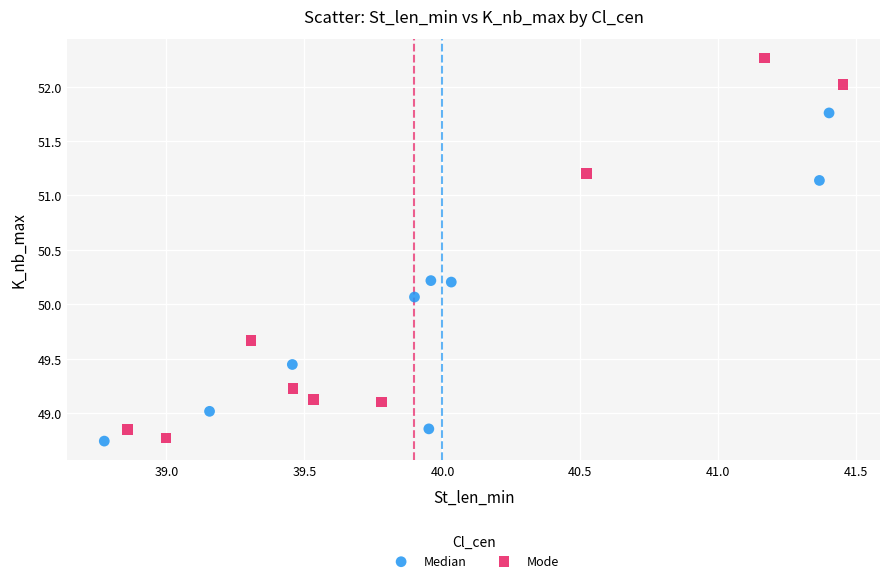

Which series has the widest spread of Y values?

Mode